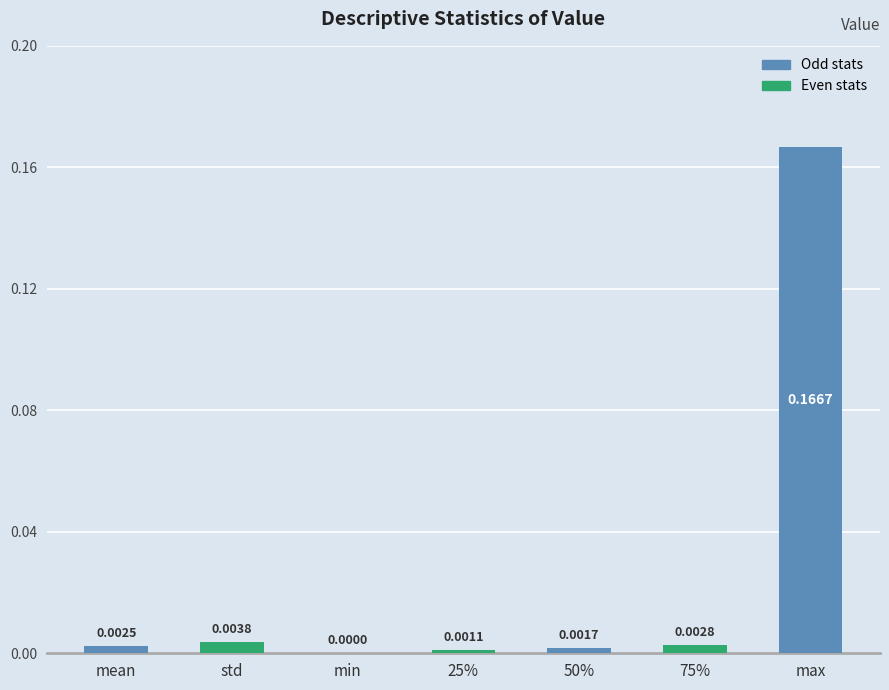

What is the change in value from std to max?

+0.2